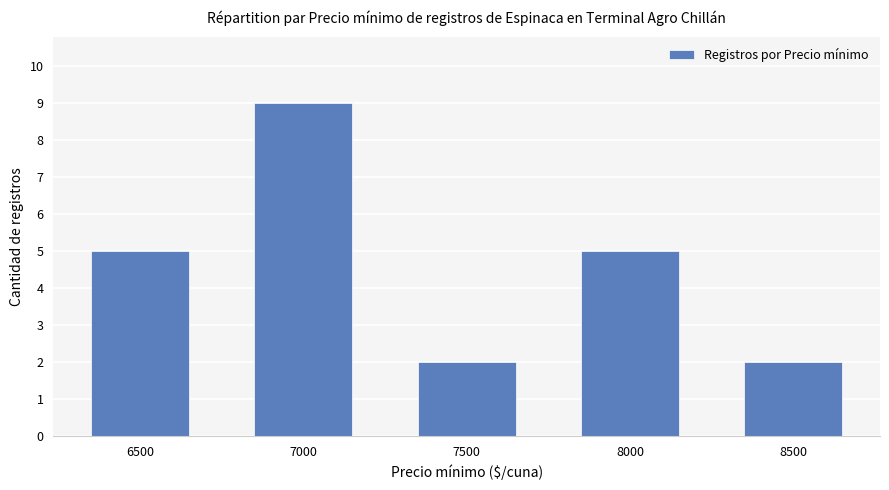

Between 7500 and 7000, which is larger?

7000